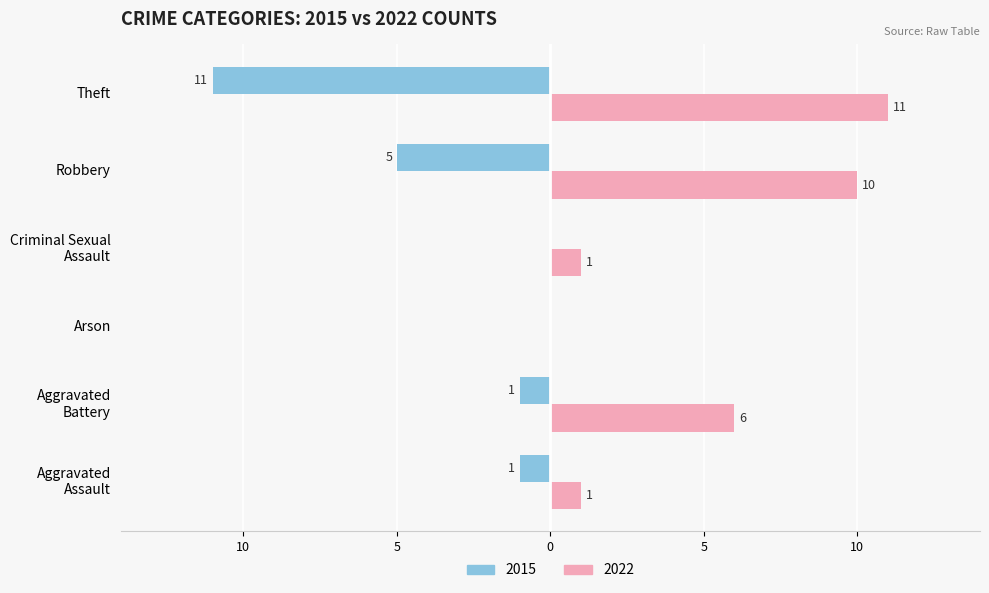

What are all the series names shown in the legend?

2015, 2022